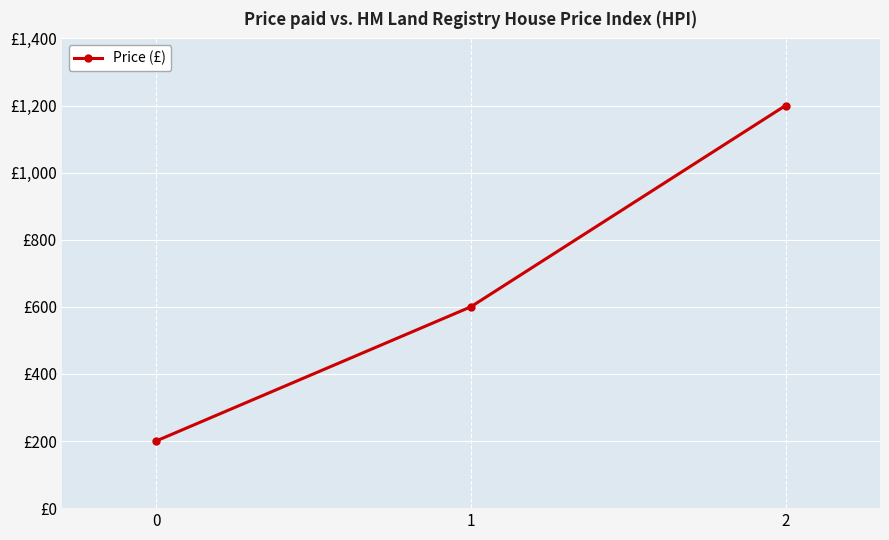

Does the chart have visible grid lines?

Yes